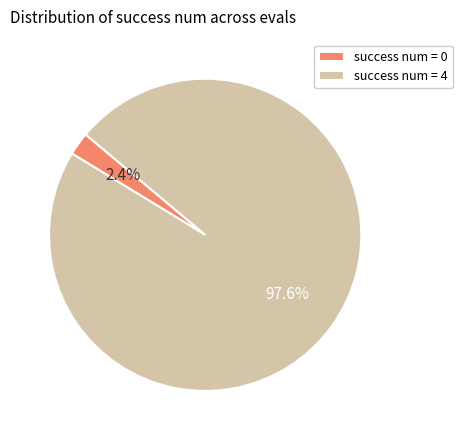

How many slices are in this pie chart?

2